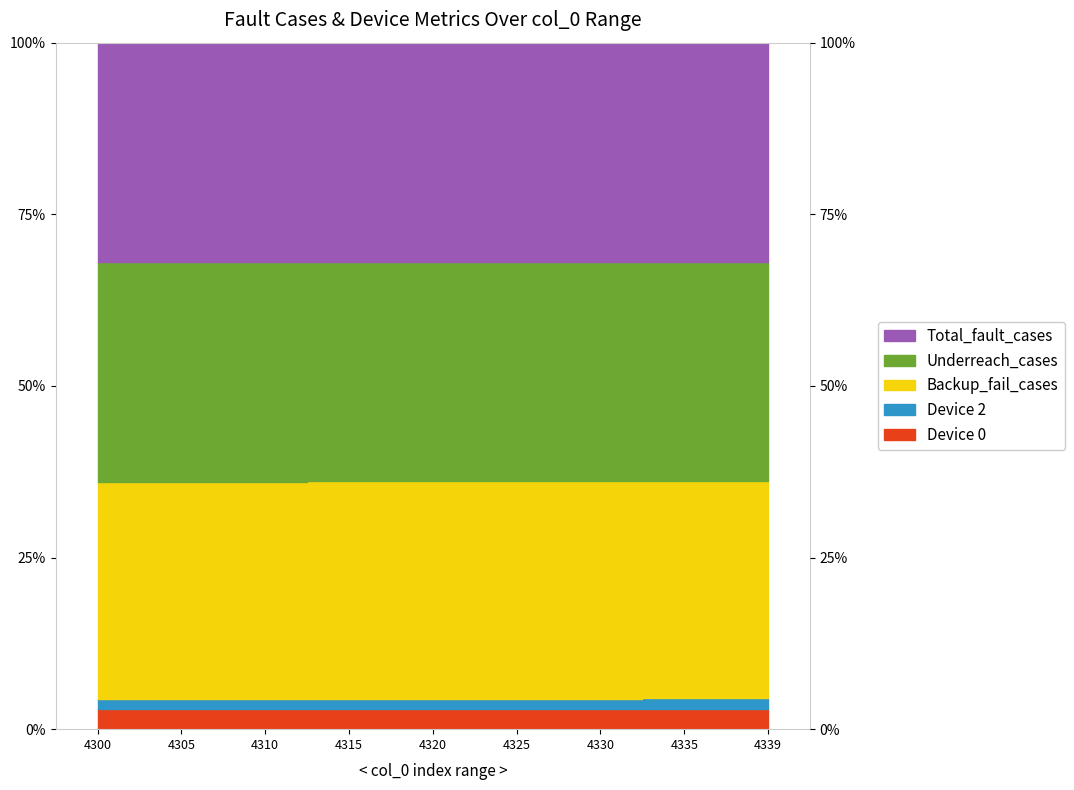

Where is Device 0 nearest to the value 2?

4300